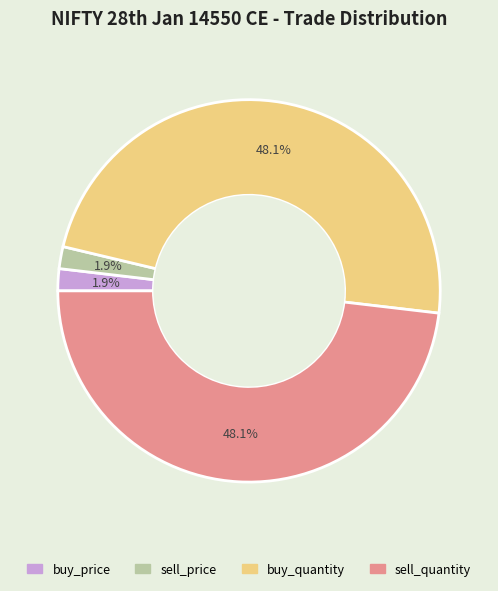

Count the number of slices in the pie.

4